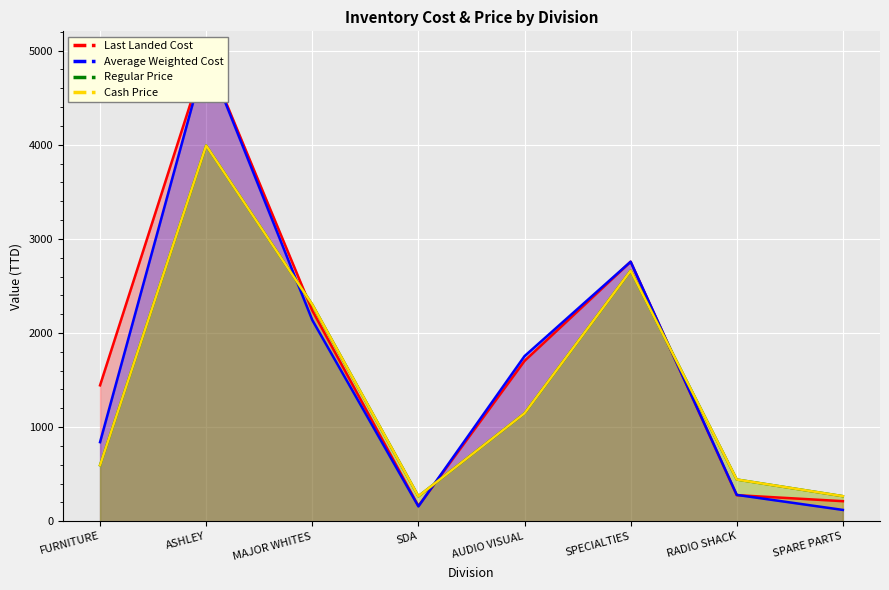

How many times do Average Weighted Cost and Regular Price cross each other?

3